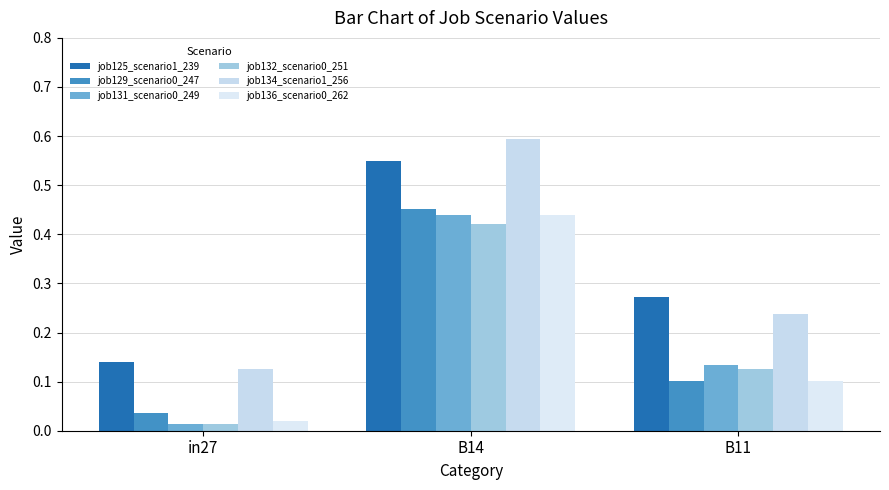

Where is job136_scenario0_262 nearest to the value 0?

in27